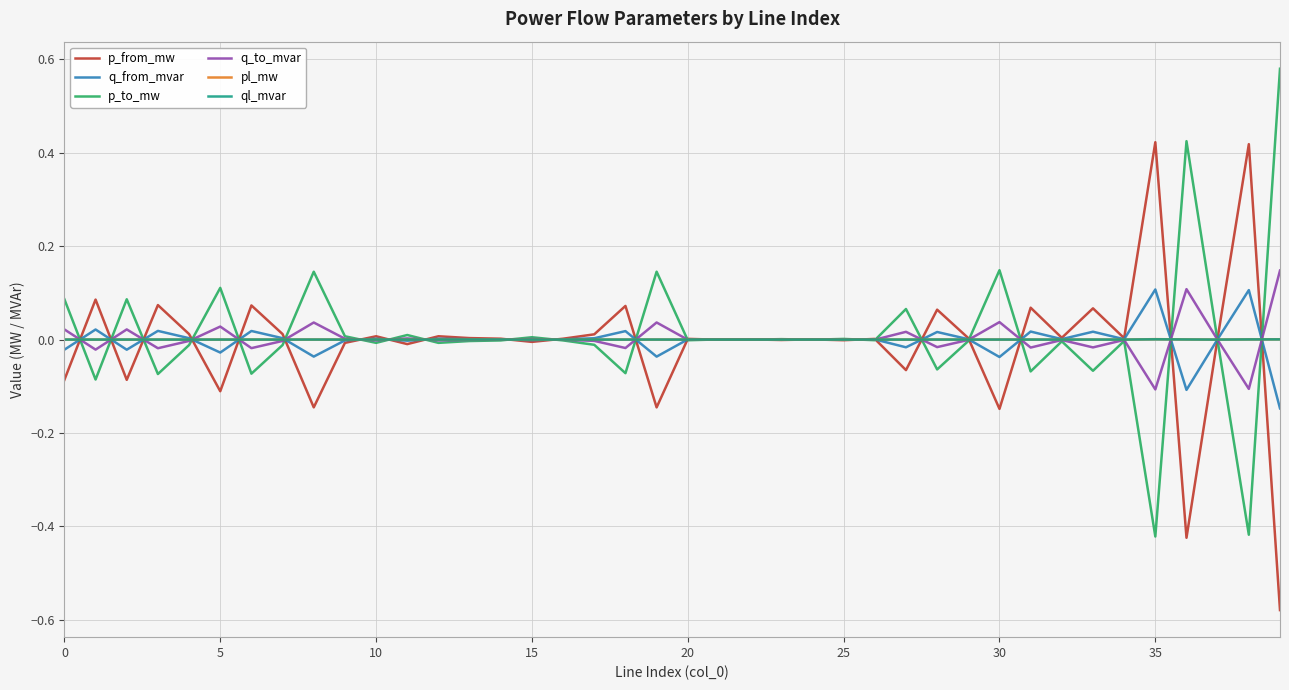

At which category does the chart reach its minimum across all series?

39